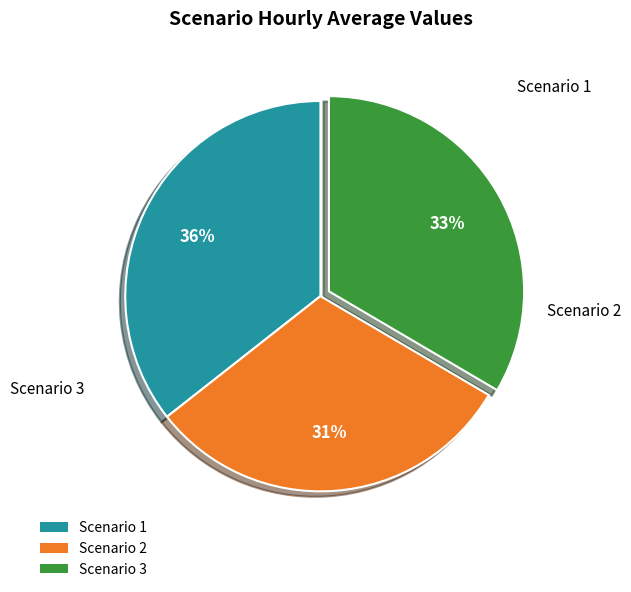

Which slice is the largest?

Scenario 1